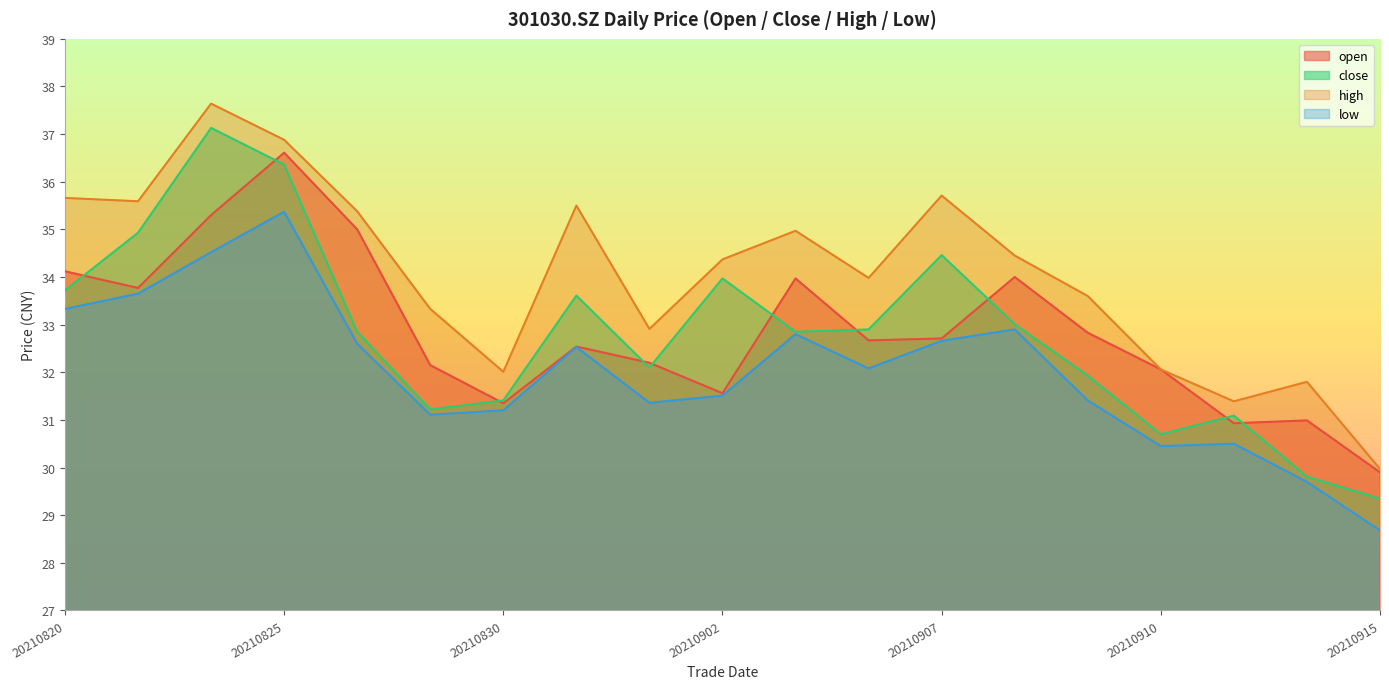

Rank the series by their maximum value, from lowest to highest.

low, open, close, high